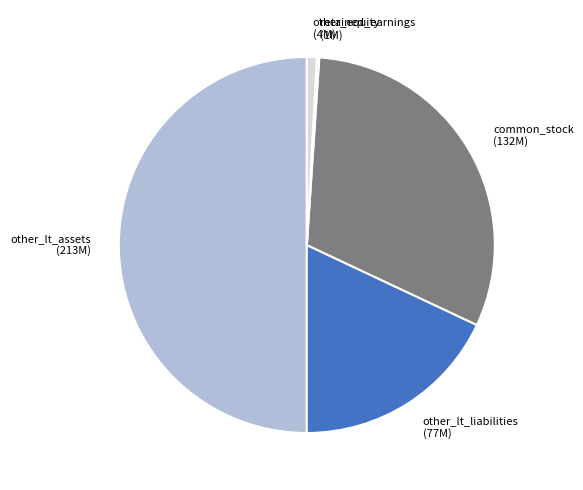

Do other_lt_liabilities (77M) and common_stock (132M) together represent more than half of the pie?

No